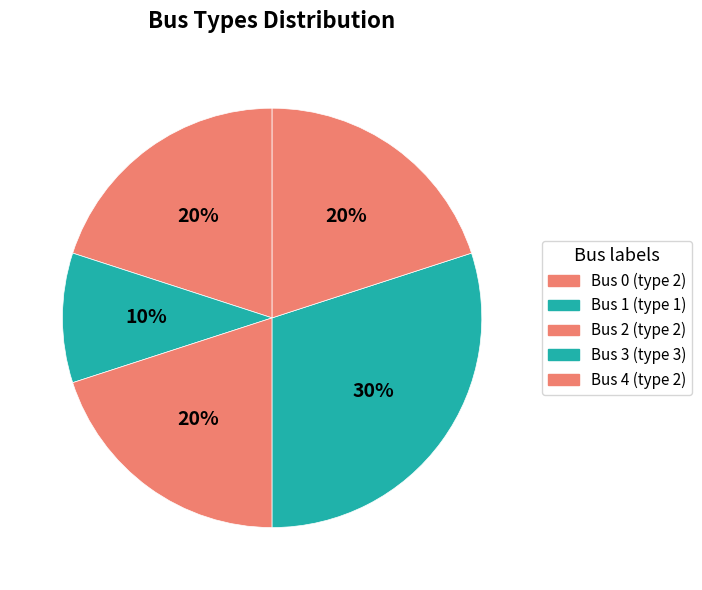

How many segments does this pie chart have?

5